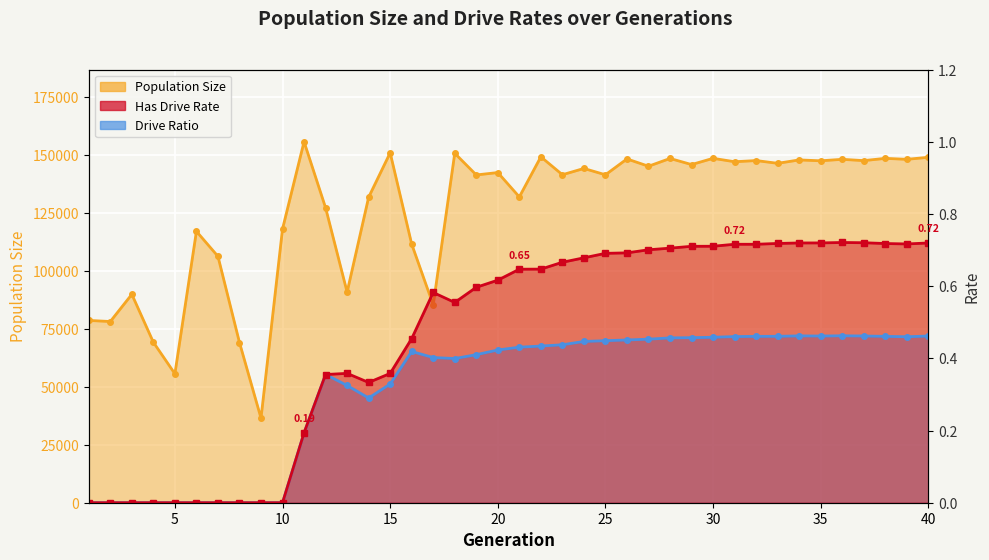

How many positive values does the Has Drive Rate _line series have?

30